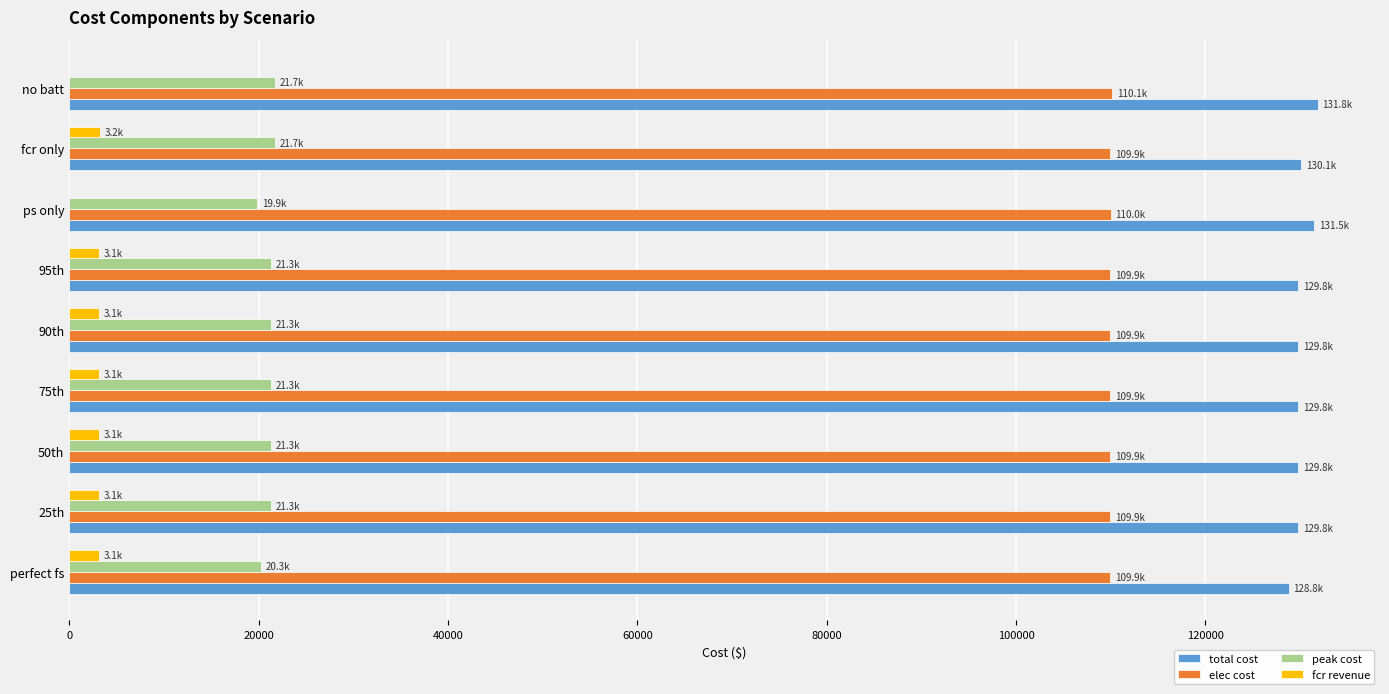

How many data points does each series have?

9